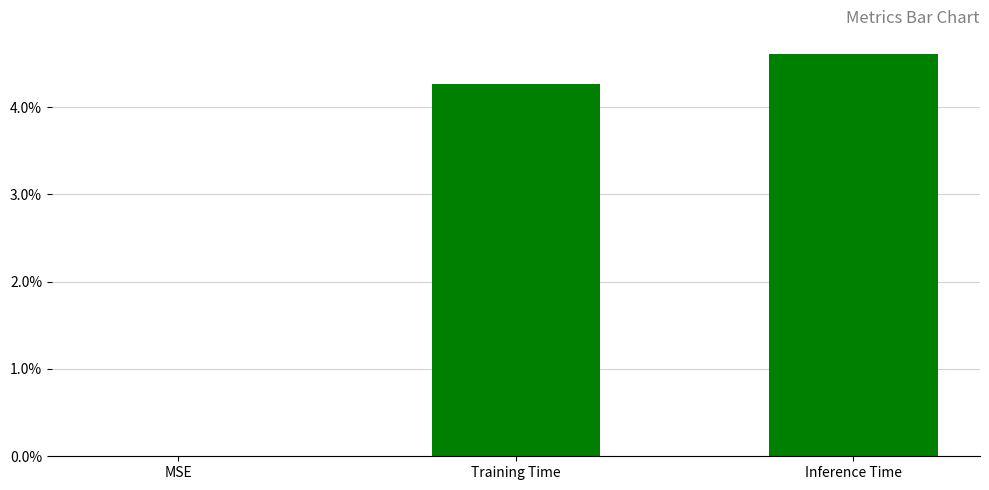

Between MSE and Inference Time, which is larger?

Inference Time